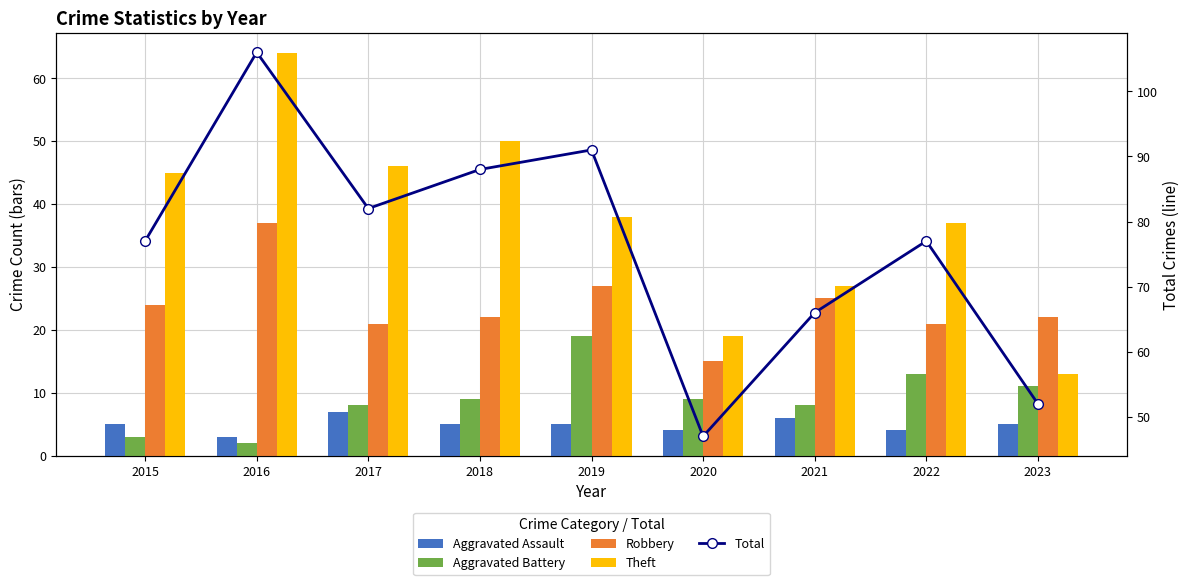

Reading left to right, transcribe all the data shown in this chart.

Aggravated Assault: 5	3	7	5	5	4	6	4	5
Aggravated Battery: 3	2	8	9	19	9	8	13	11
Robbery: 24	37	21	22	27	15	25	21	22
Theft: 45	64	46	50	38	19	27	37	13
Total: 77	106	82	88	91	47	66	77	52